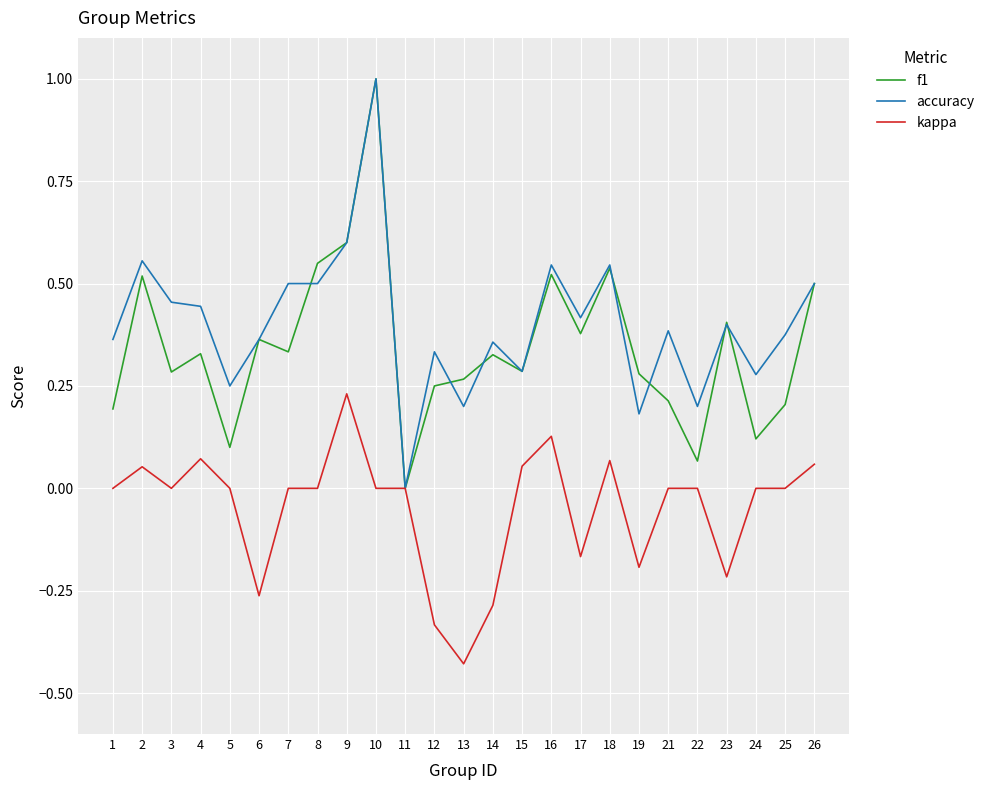

At which category does the chart reach its peak across all series?

10